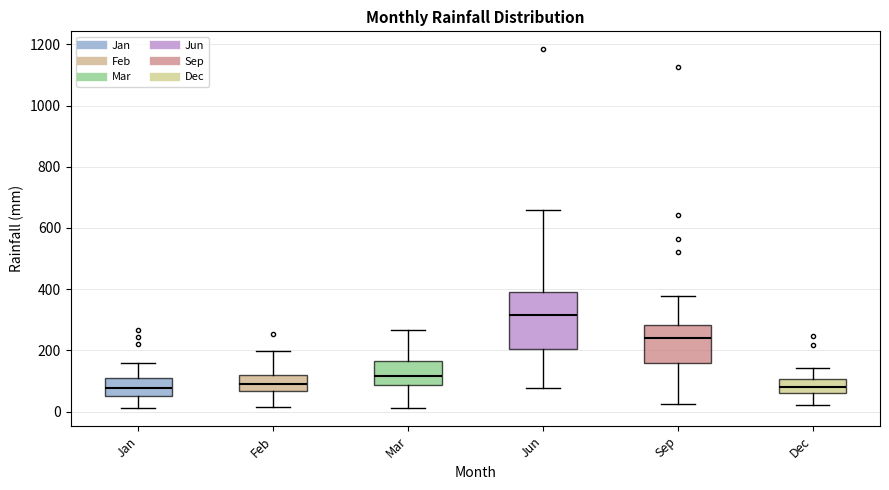

Which box is the tallest, from its lower edge to its upper edge?

Jun